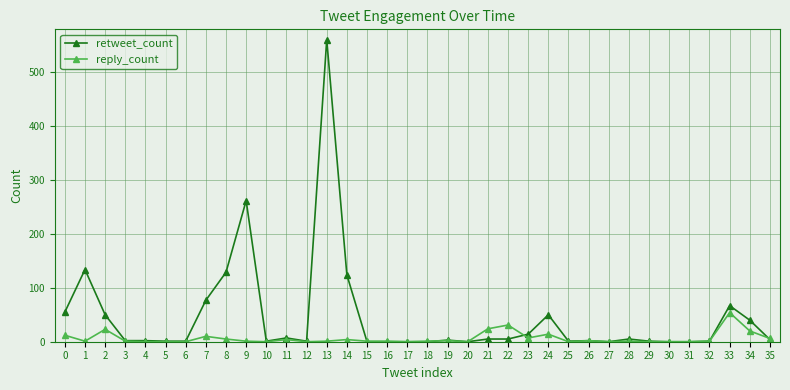

Which series has the largest range (max minus min)?

retweet_count